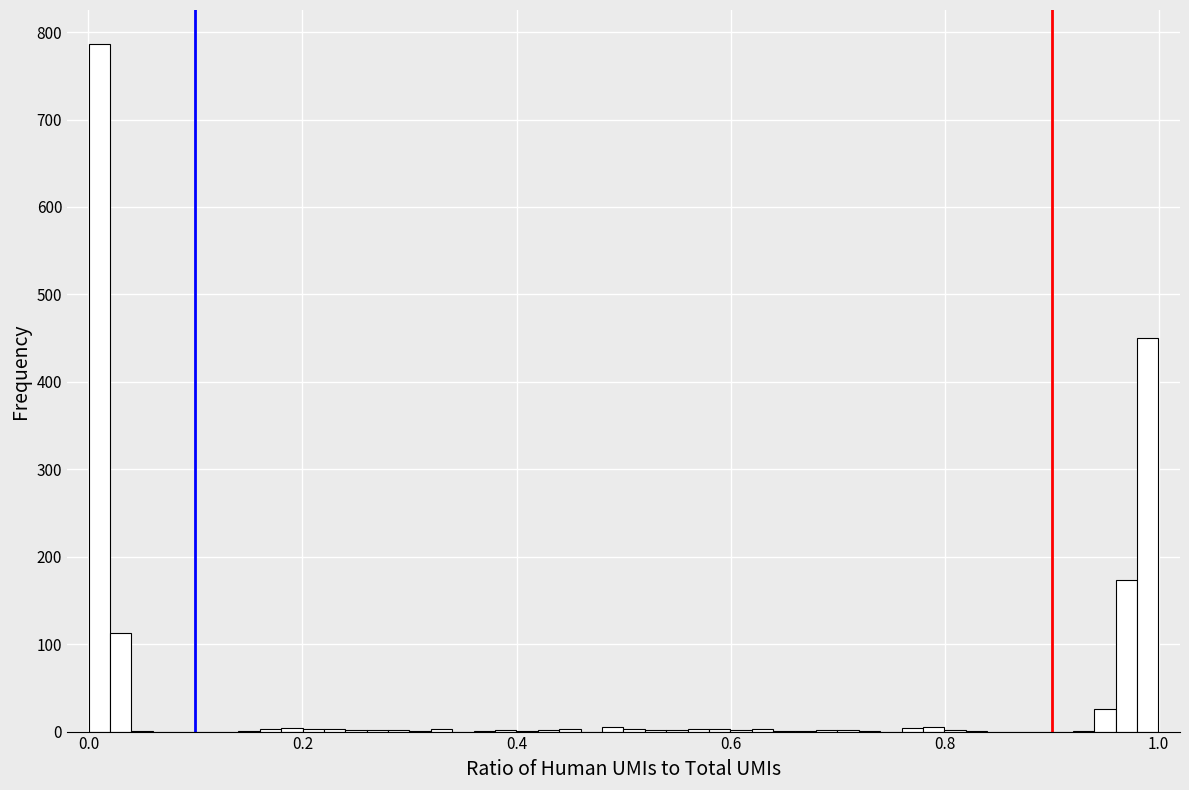

Around what value on the x-axis is the tallest bar? Give the approximate position of its centre, as read against the axis.

0.02